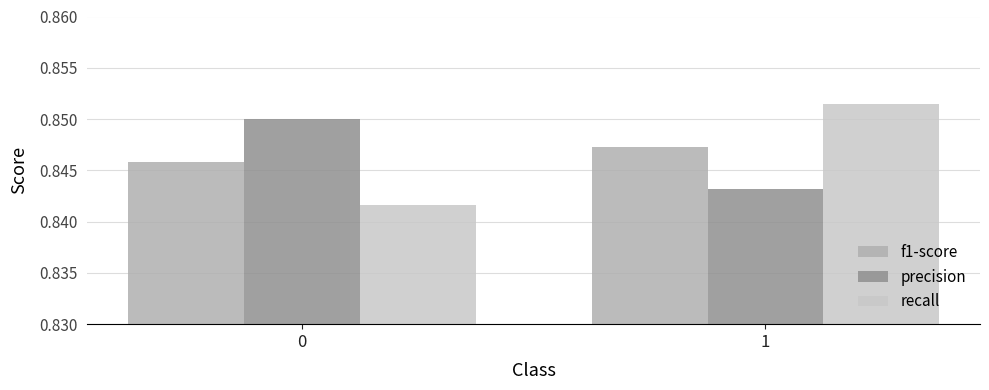

Is it true that precision equals 0.5 at 0?

False